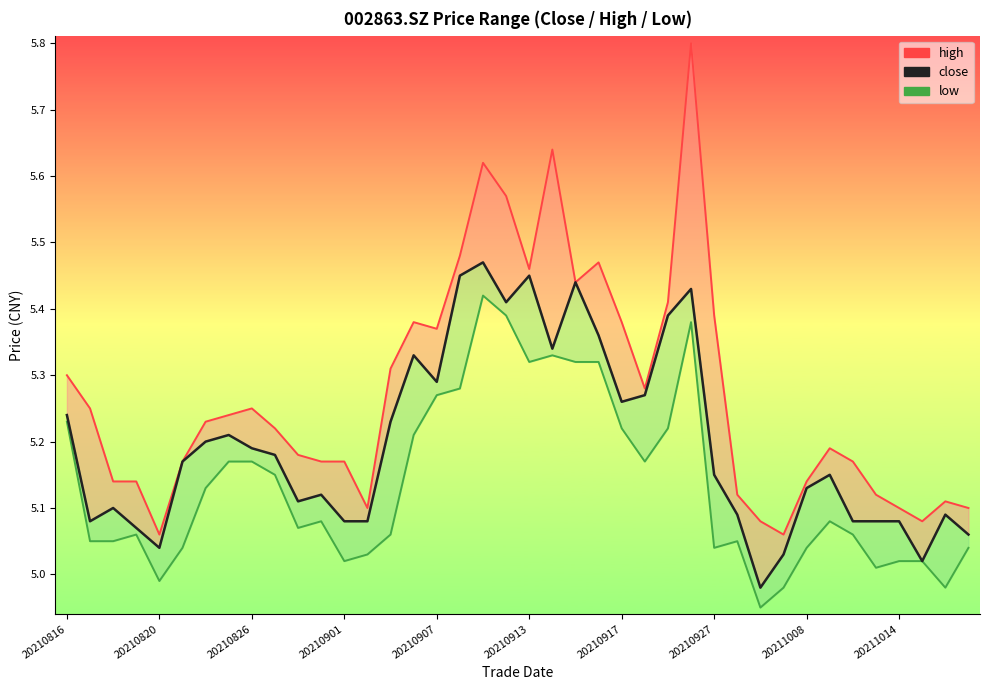

Reading right to left, extract all data points from this chart.

high: 5.1	5.1	5.1	5.1	5.1	5.2	5.2	5.1	5.1	5.1	5.1	5.4	5.8	5.4	5.3	5.4	5.5	5.4	5.6	5.5	5.6	5.6	5.5	5.4	5.4	5.3	5.1	5.2	5.2	5.2	5.2	5.2	5.2	5.2	5.2	5.1	5.1	5.1	5.2	5.3
close: 5.1	5.1	5.0	5.1	5.1	5.1	5.2	5.1	5.0	5.0	5.1	5.2	5.4	5.4	5.3	5.3	5.4	5.4	5.3	5.5	5.4	5.5	5.5	5.3	5.3	5.2	5.1	5.1	5.1	5.1	5.2	5.2	5.2	5.2	5.2	5.0	5.1	5.1	5.1	5.2
low: 5.0	5.0	5.0	5.0	5.0	5.1	5.1	5.0	5.0	5.0	5.0	5.0	5.4	5.2	5.2	5.2	5.3	5.3	5.3	5.3	5.4	5.4	5.3	5.3	5.2	5.1	5.0	5.0	5.1	5.1	5.2	5.2	5.2	5.1	5.0	5.0	5.1	5.0	5.0	5.2